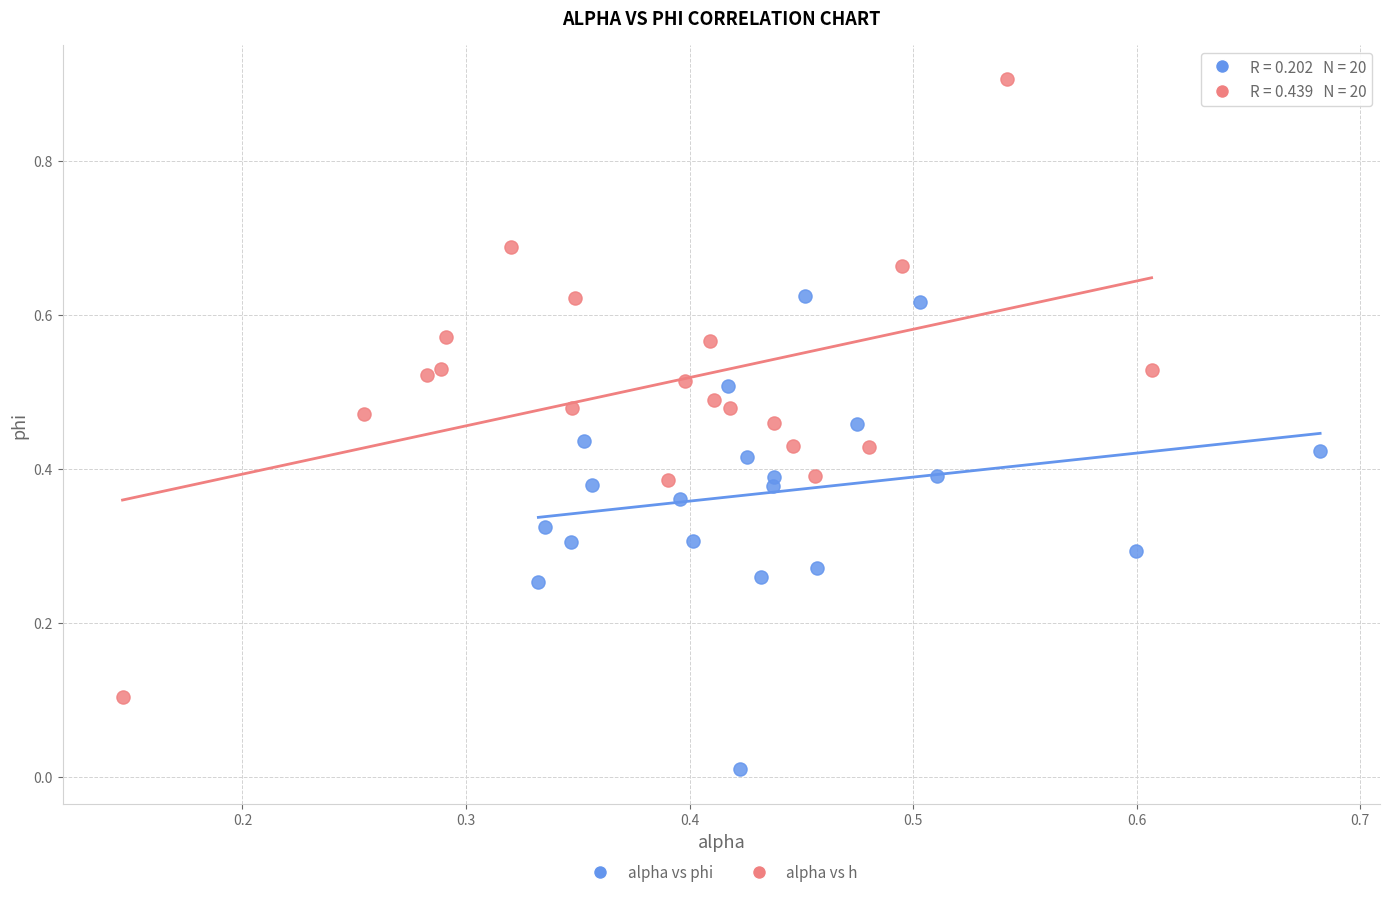

What are all the series names shown in the legend?

alpha vs phi, alpha vs h